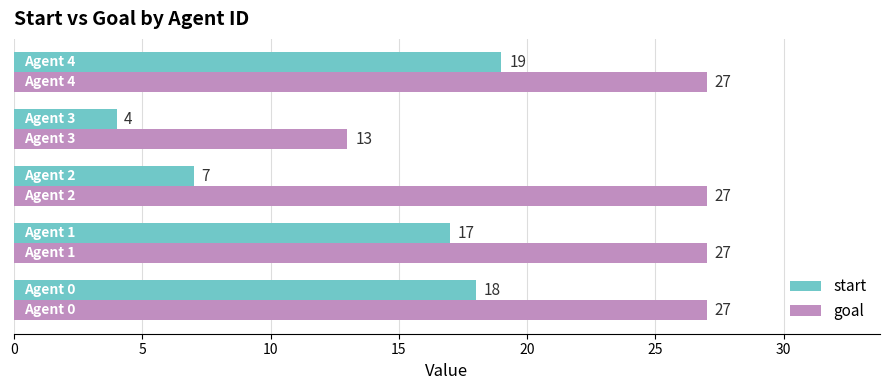

Which series has the largest total across all categories?

goal